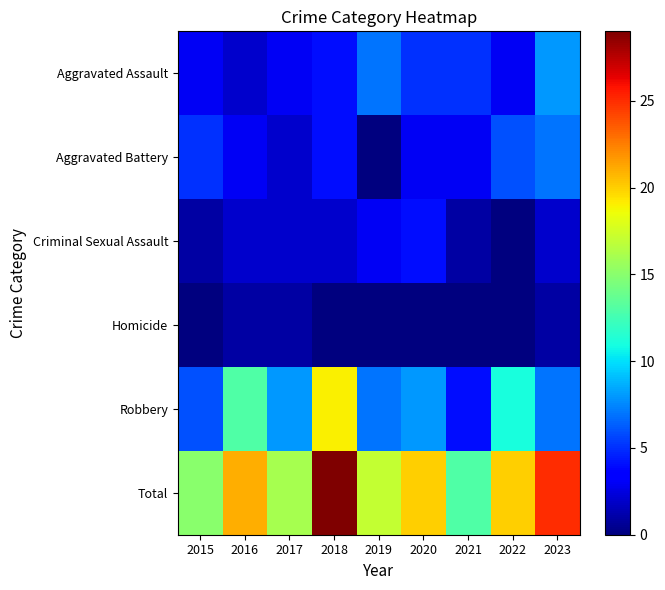

Rank the series at 2022 from highest to lowest value.

Total, Robbery, Aggravated Battery, Aggravated Assault, Criminal Sexual Assault, Homicide